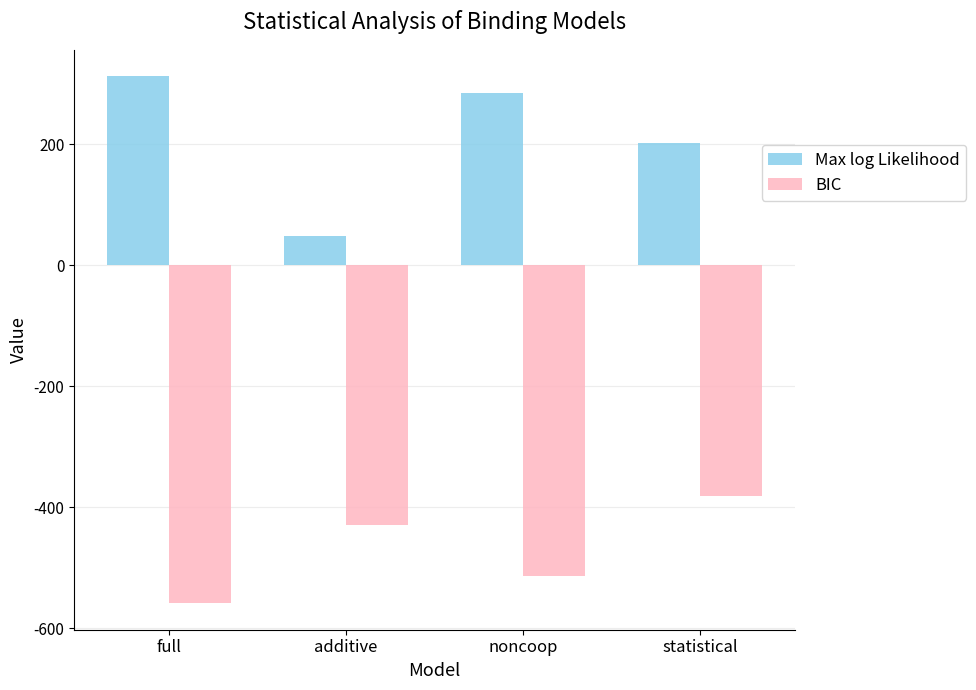

List the series in order of their peak value, highest first.

Max log Likelihood, BIC